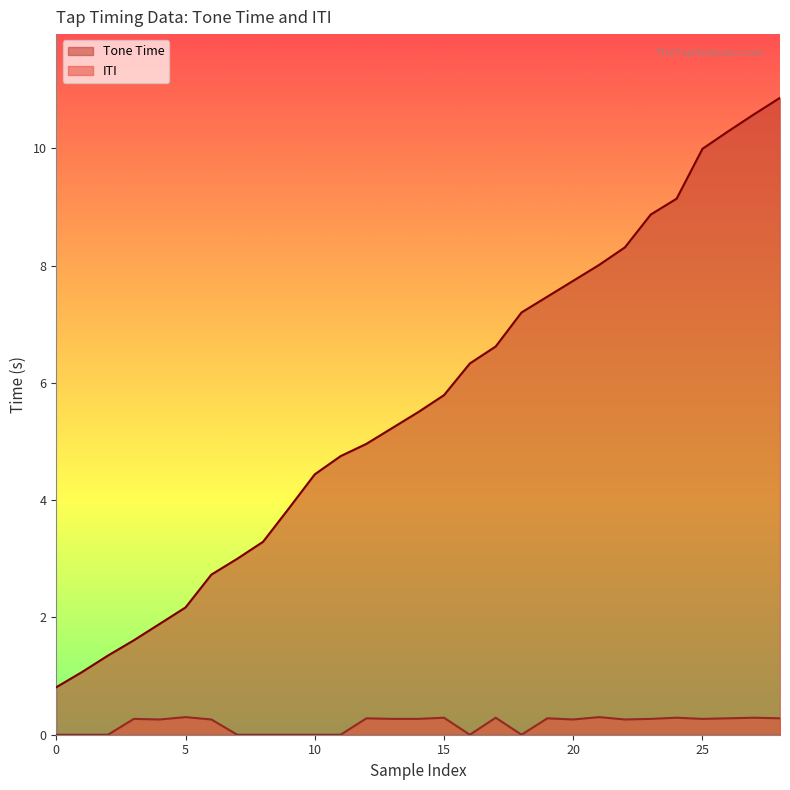

True or false: Tone Time and ITI intersect in this chart.

False